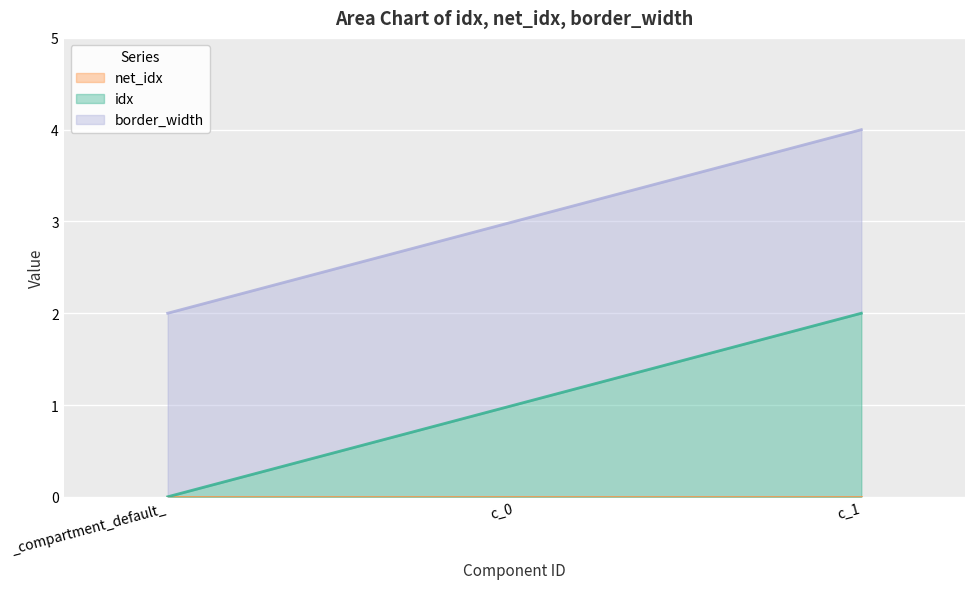

Which series changed the most between _compartment_default_ and c_1?

idx